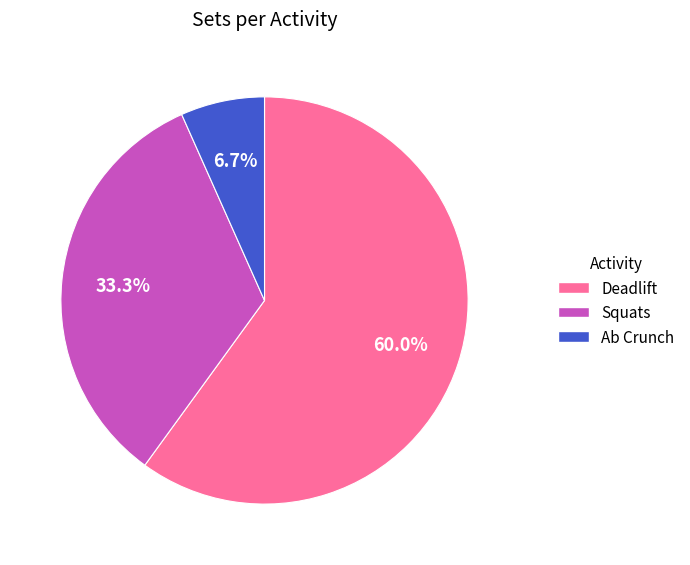

How many segments does this pie chart have?

3